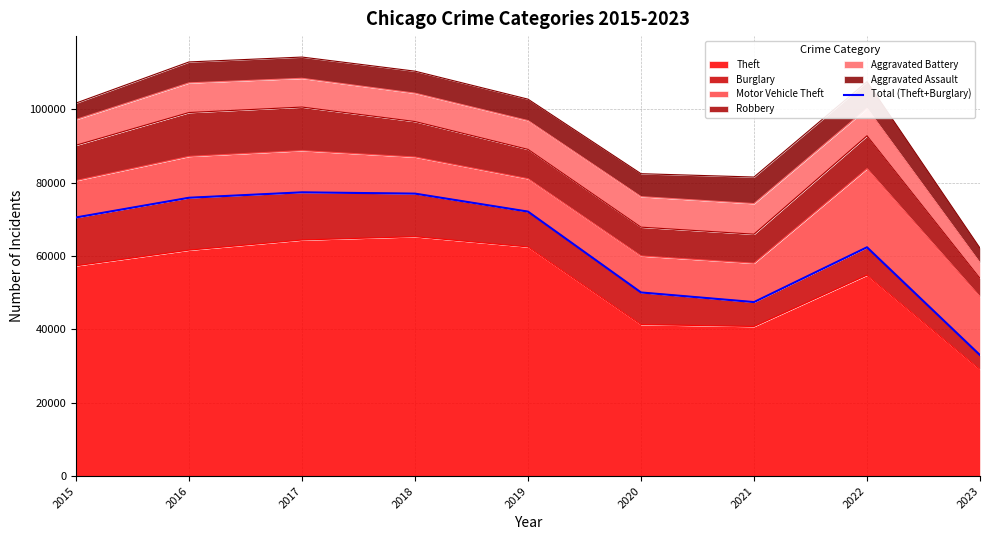

What is the difference between the maximum and second lowest values?

29931